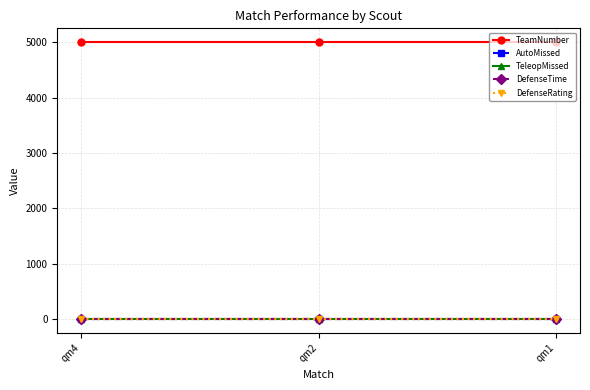

Which series has the largest range (max minus min)?

TeamNumber